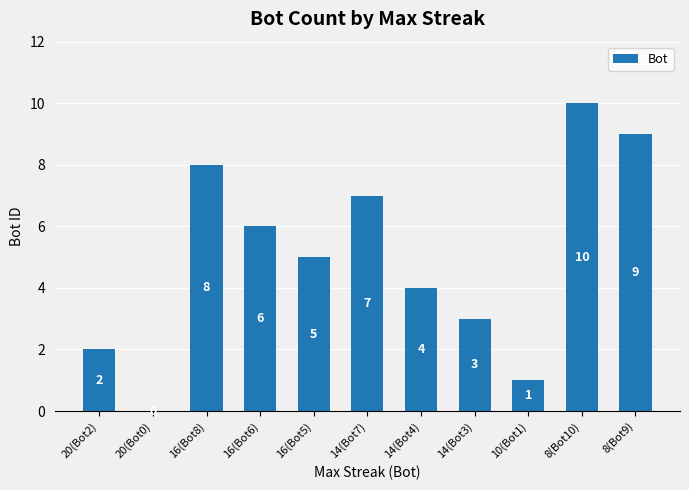

Reading left to right, list all the values displayed in this chart.

2	0	8	6	5	7	4	3	1	10	9